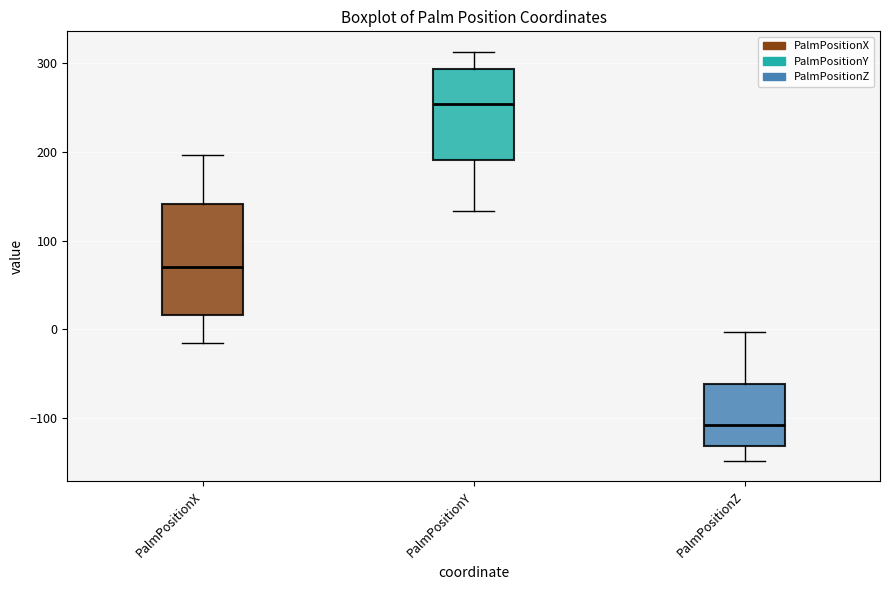

Where does the median line of the box for PalmPositionX sit on the y-axis? The values are not printed on the chart, so give them approximately, as read against the axis.

70